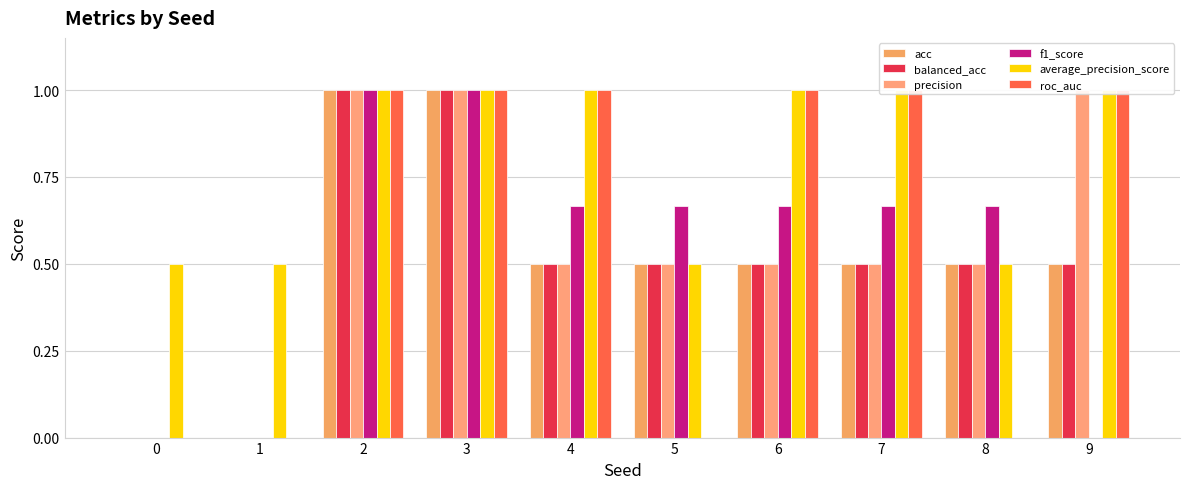

List the labels in order of average_precision_score value, smallest first.

0, 1, 5, 8, 2, 3, 4, 6, 7, 9